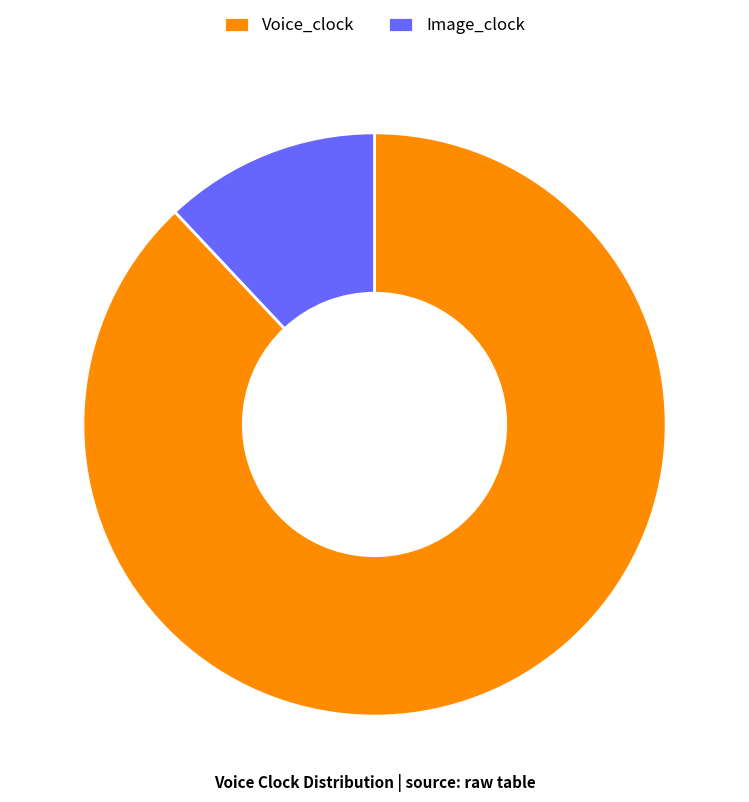

Count the number of slices in the pie.

2